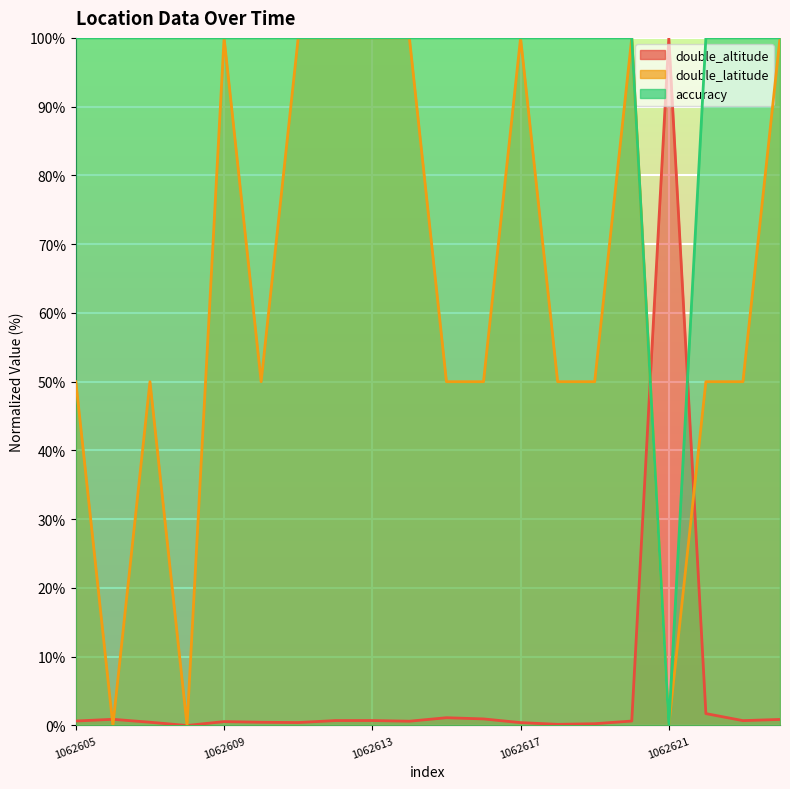

At which category is the sum across all series the highest?

1062624